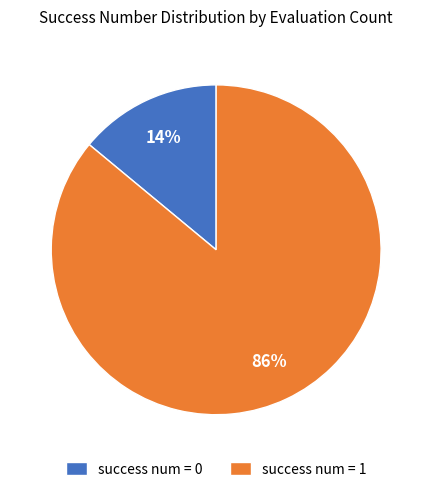

Is there any slice that represents more than half of the pie?

Yes